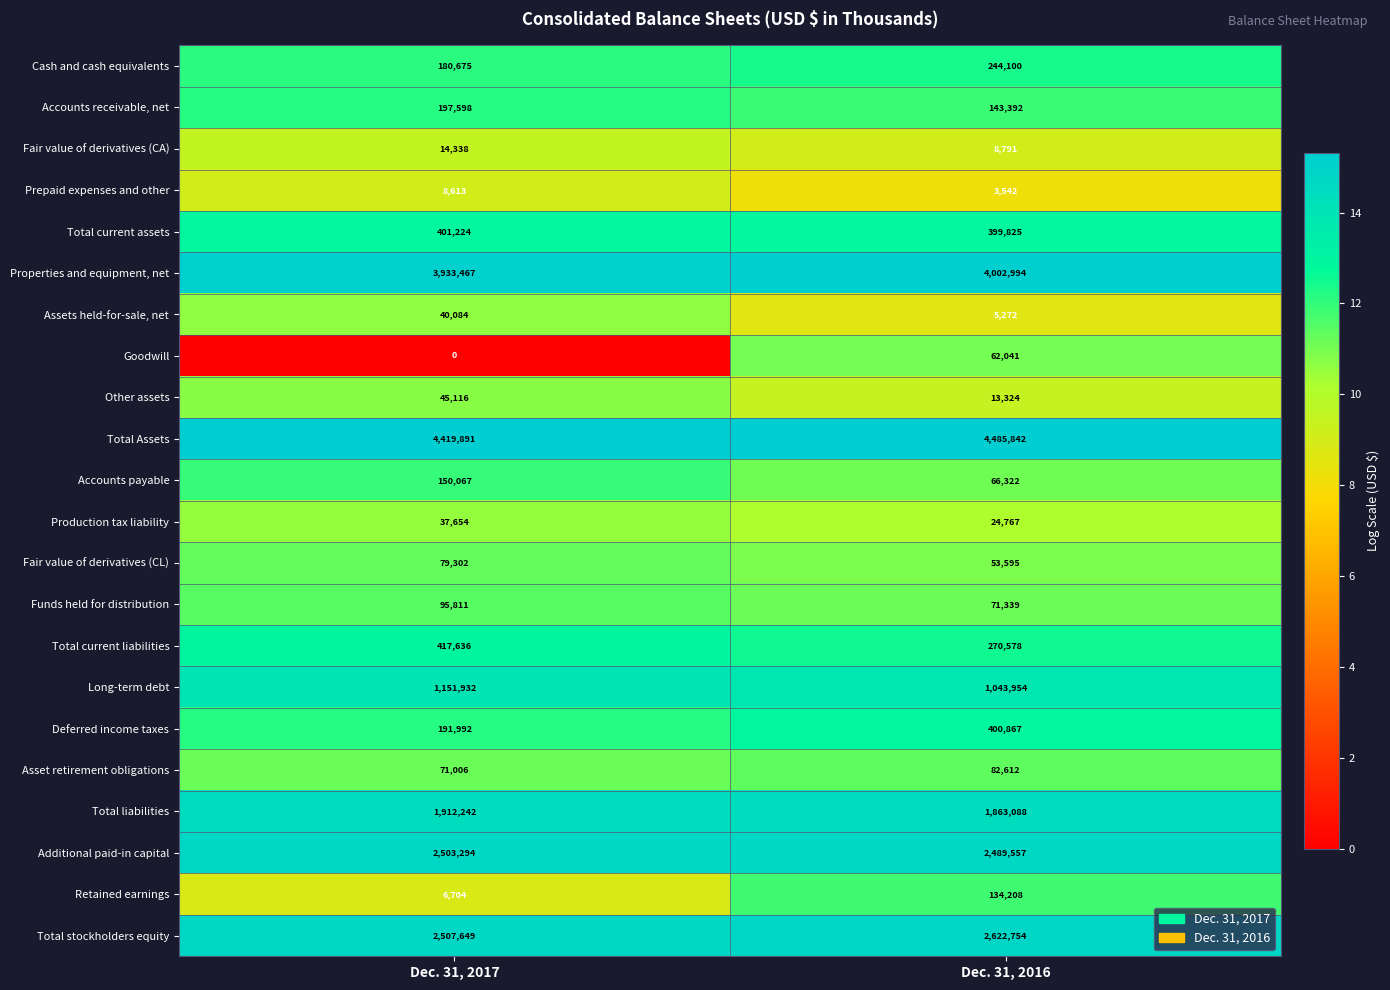

What is the difference between the Asset retirement obligations values at Dec. 31, 2017 and Dec. 31, 2016?

11606